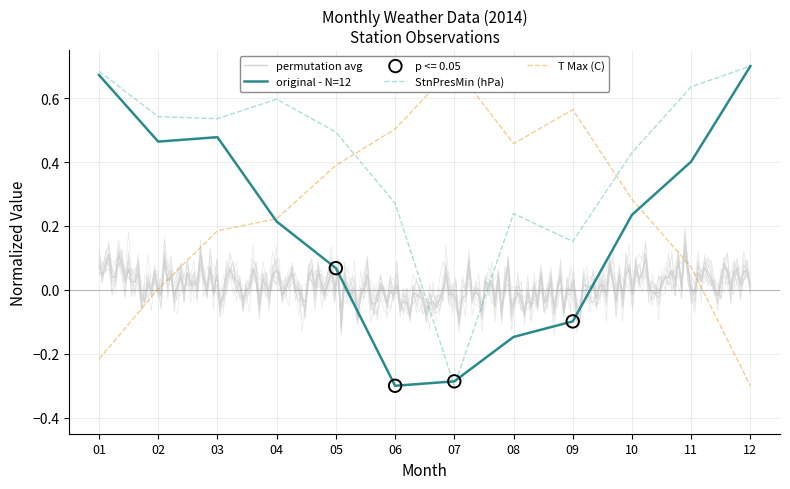

Is the value of StnPresMin (hPa) at 03 greater than the value of T Max (C) at 05?

Yes